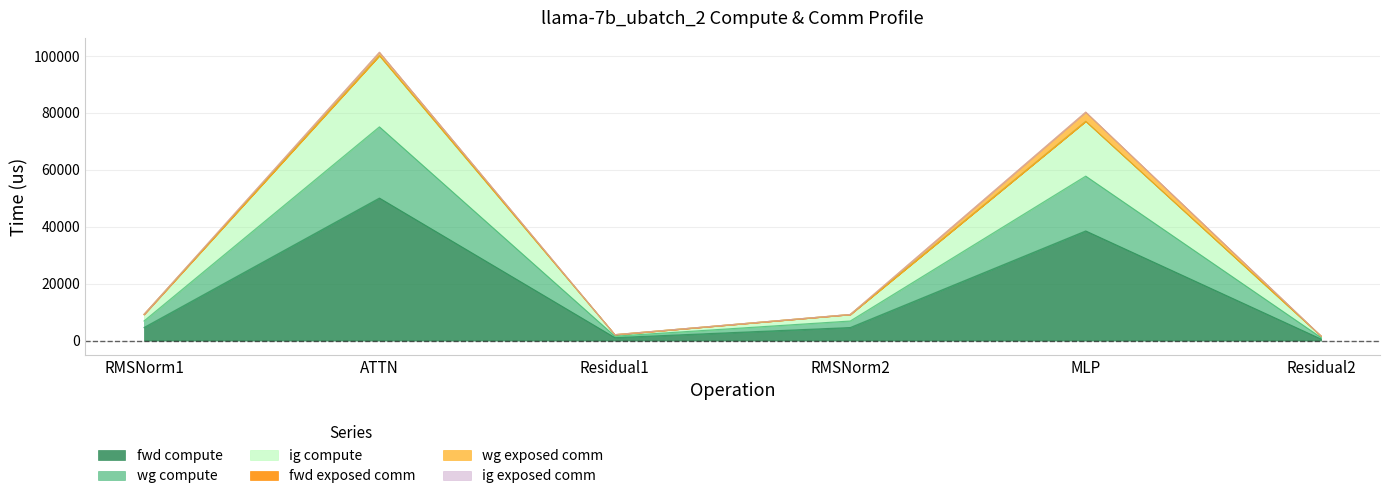

What is the difference between the second highest and second lowest values in the ig compute series?

74981.9